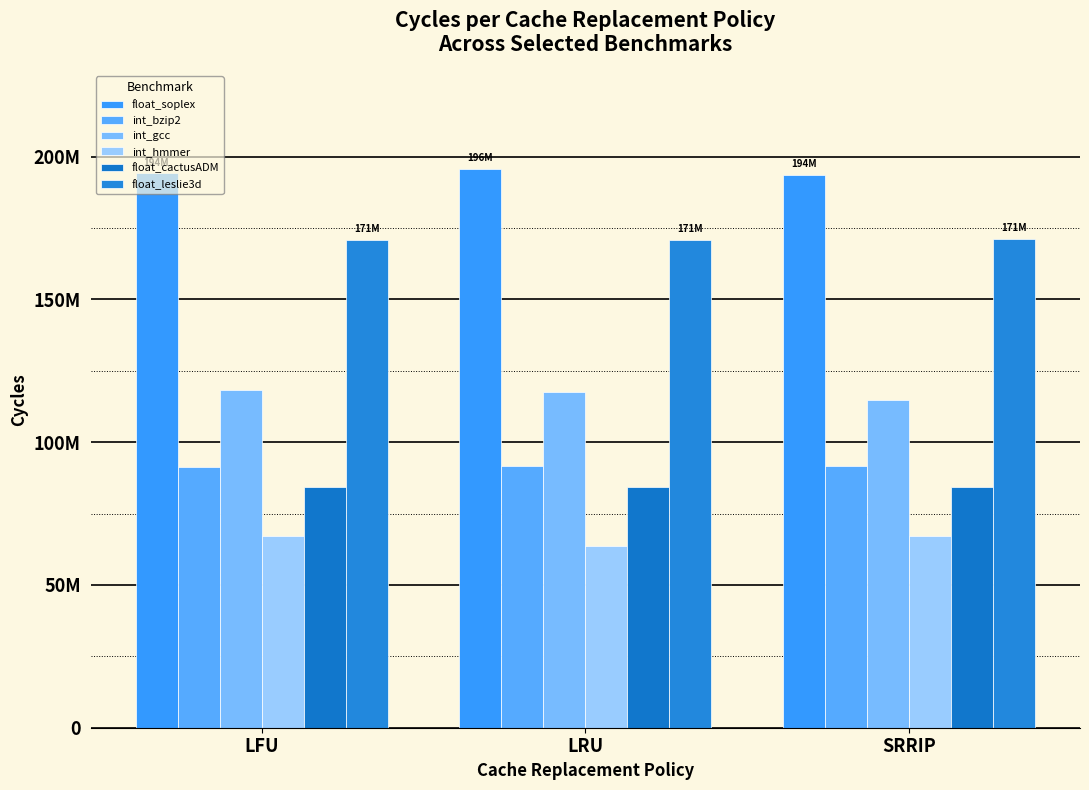

Which series has the largest total across all categories?

float_soplex